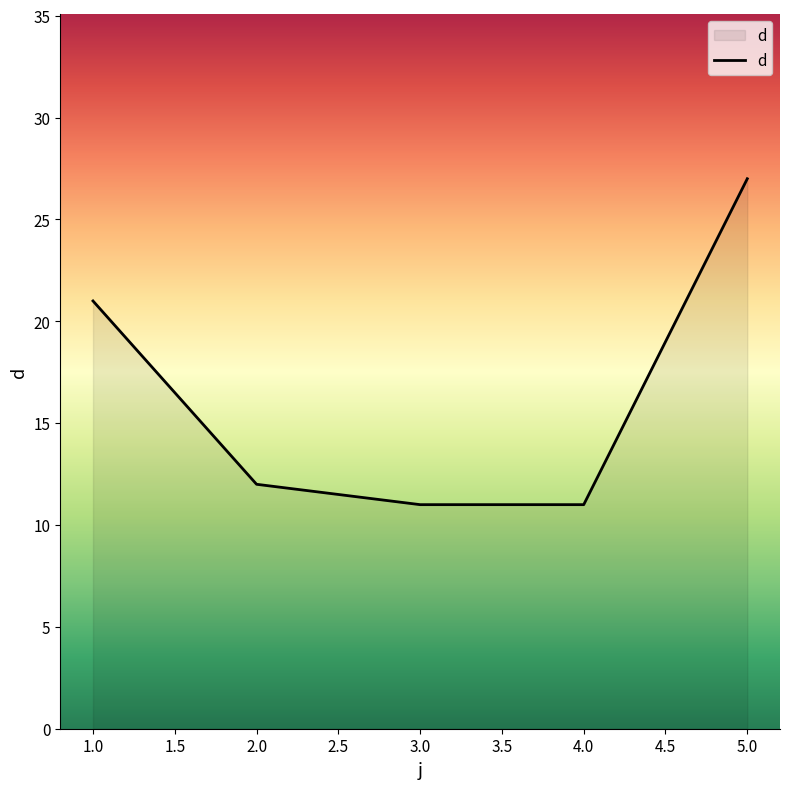

Which category has the highest value across all series?

5.0